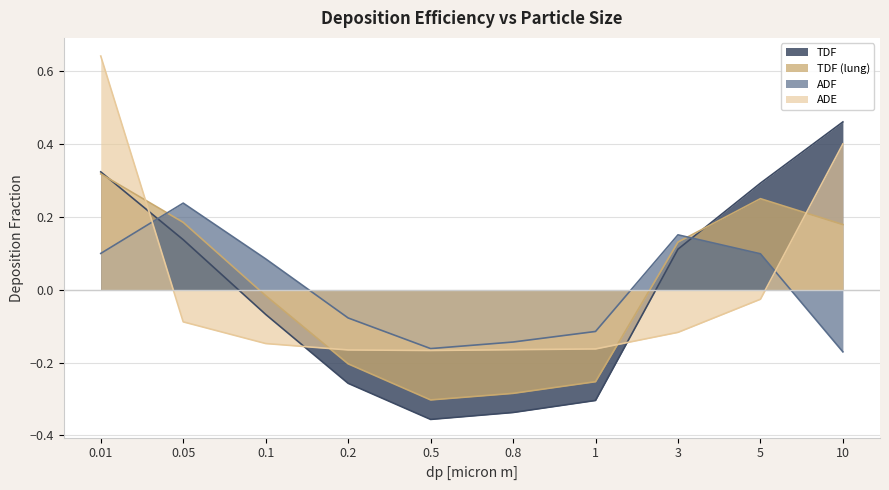

Read the ADF value at 1.

-0.1